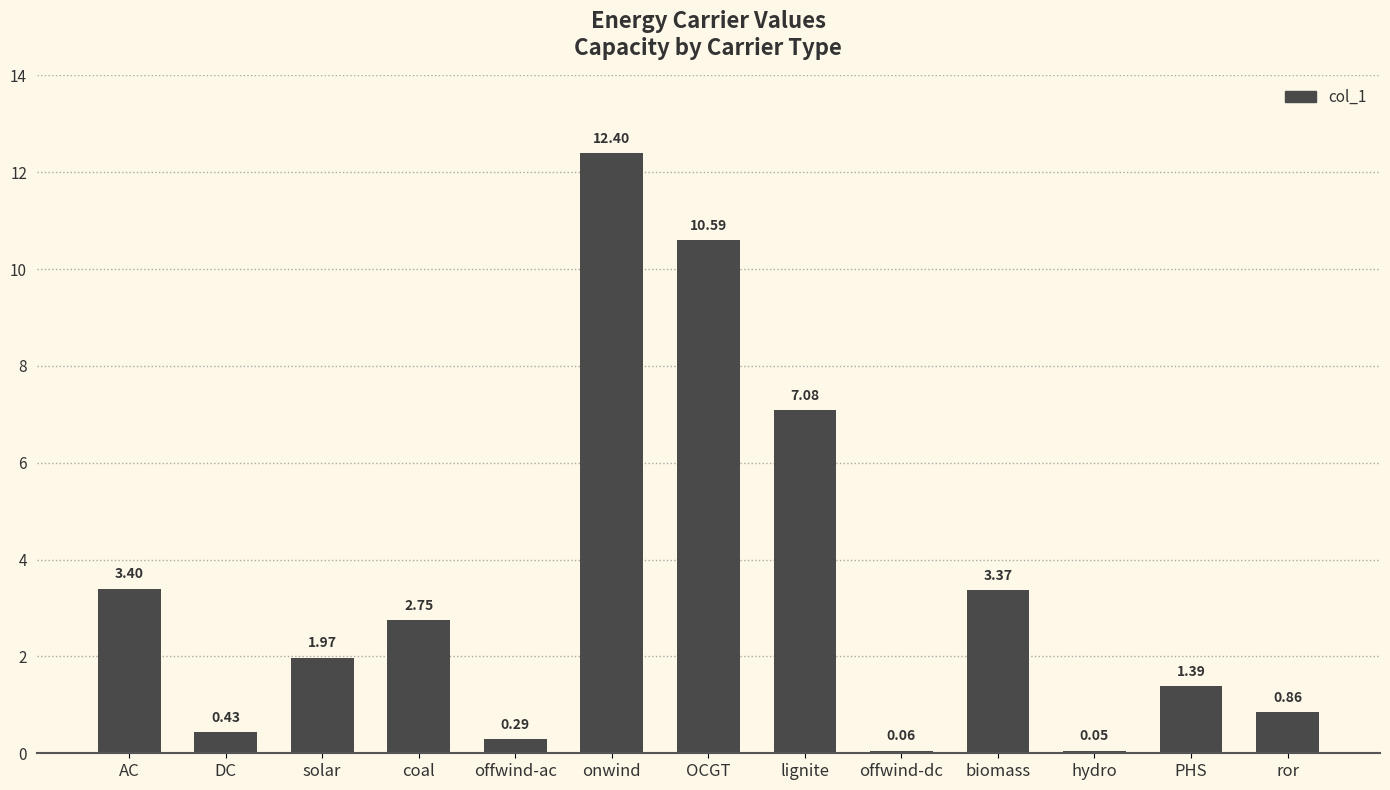

What is the sum of all values?

44.6